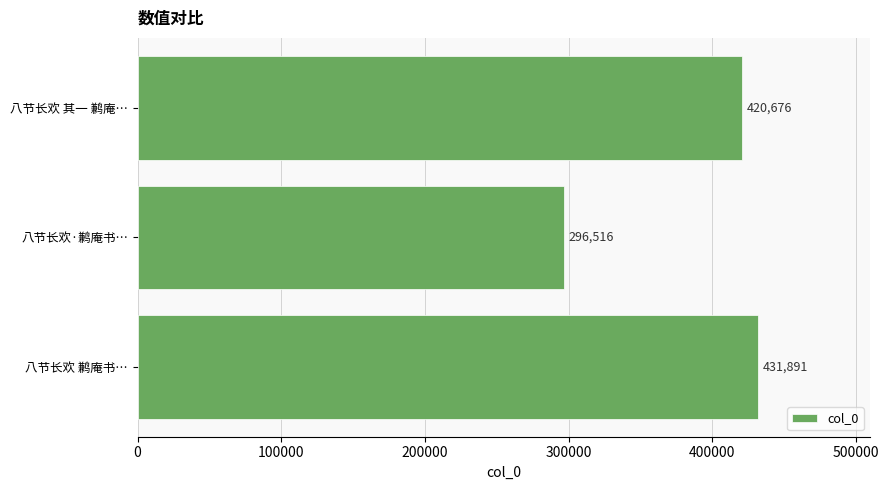

What is the difference between the values at 八节长欢 鹣庵书… and 八节长欢·鹣庵书…?

135375